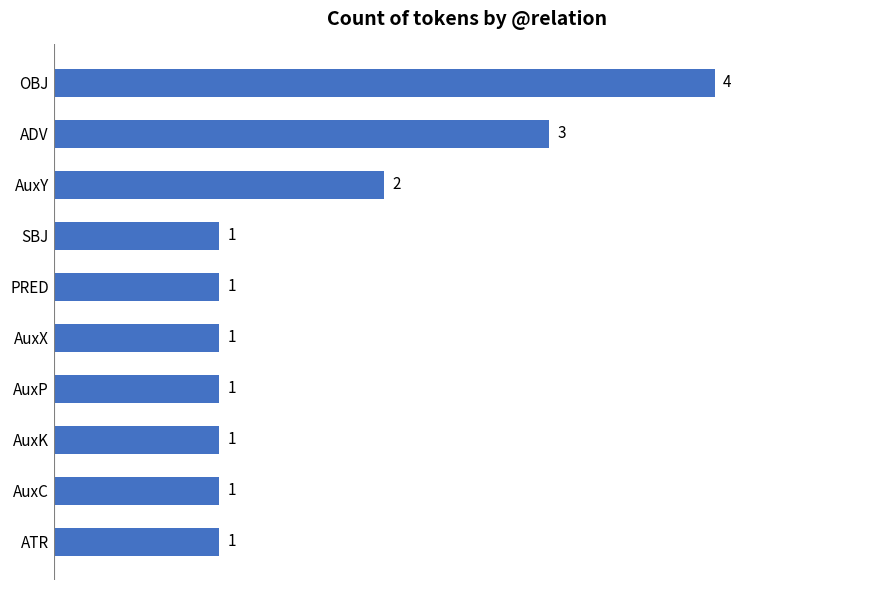

How many data points does each series have?

10